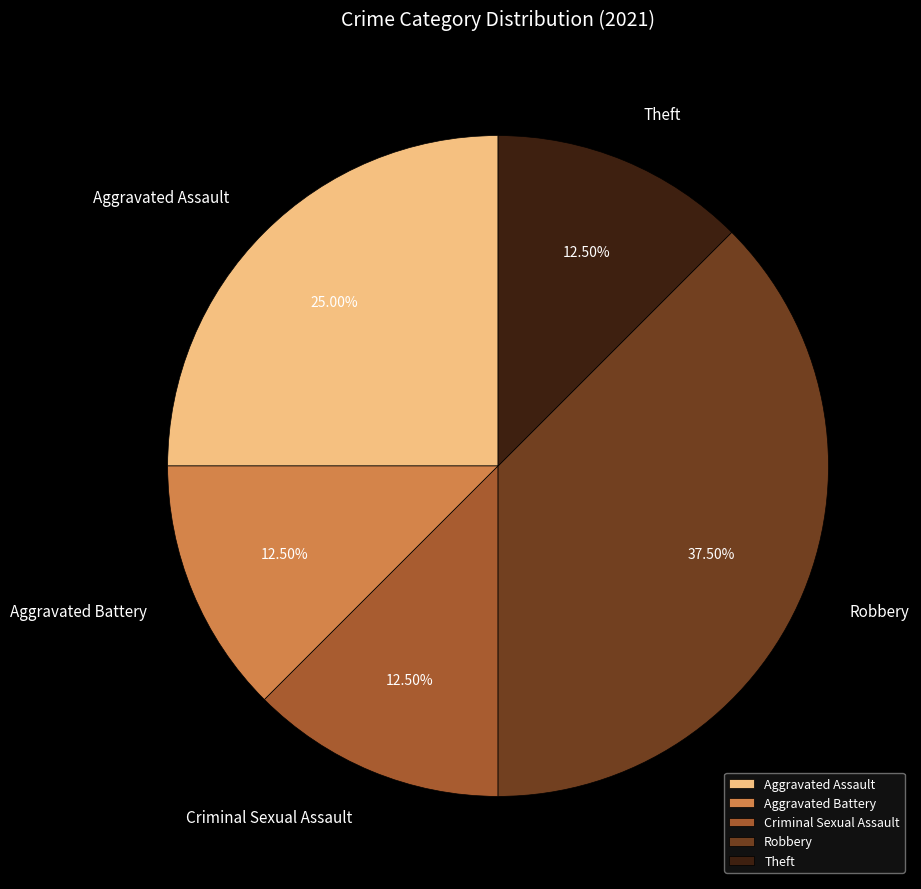

What is the ratio of the value at Aggravated Assault to the value at Robbery?

0.7